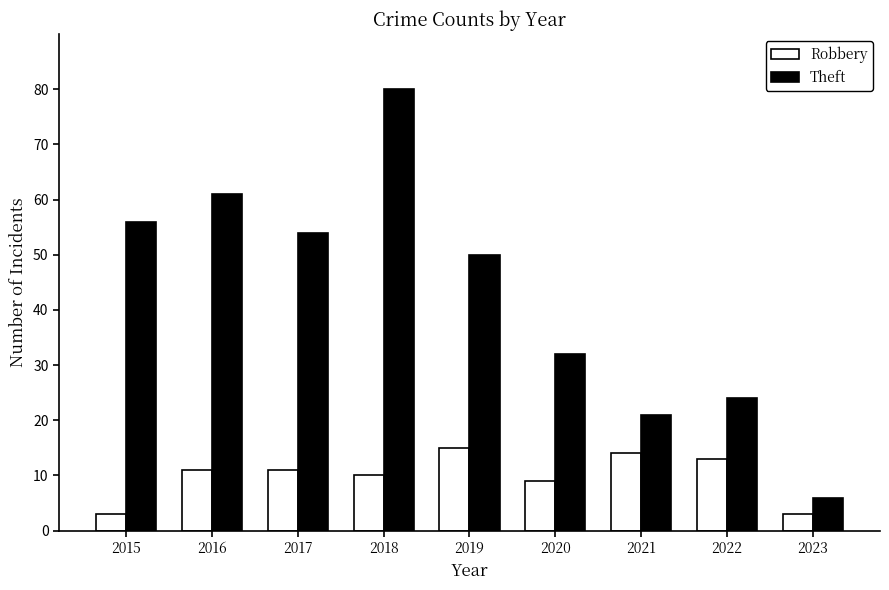

What is the spread (max minus min) of values at 2021?

7